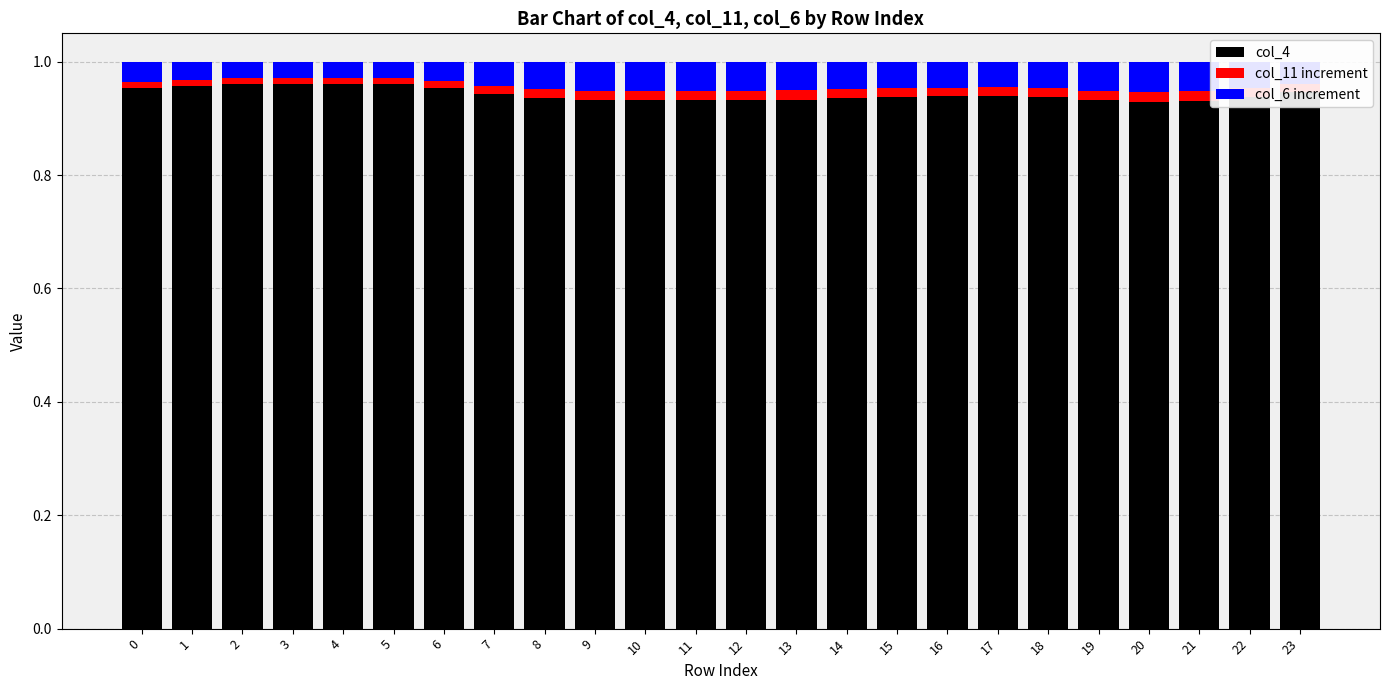

What are all the series names shown in the legend?

col_4, col_11 increment, col_6 increment